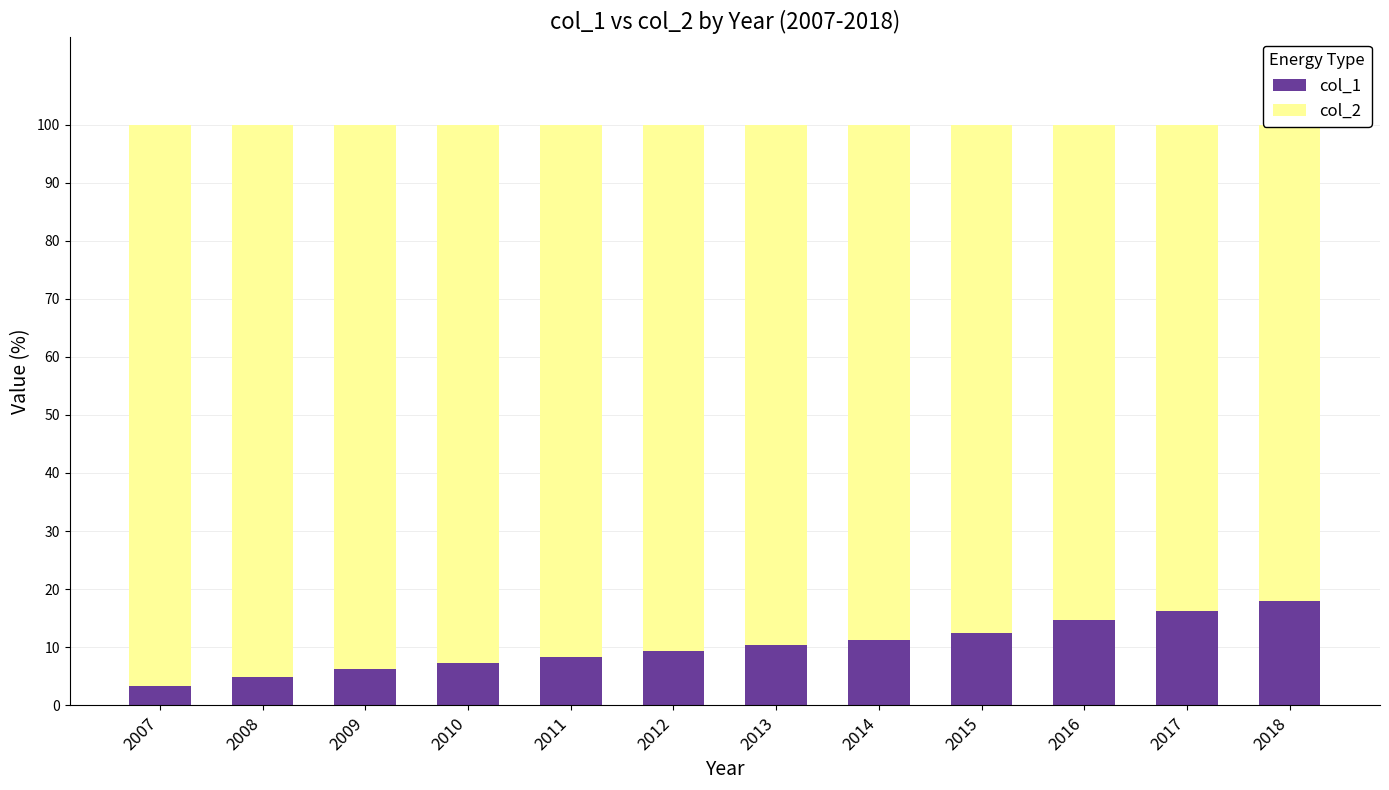

Reading left to right, extract all data points from this chart.

col_1: 3.4	4.9	6.2	7.3	8.3	9.3	10.4	11.3	12.5	14.7	16.3	18.0
col_2: 96.6	95.1	93.8	92.7	91.7	90.7	89.6	88.7	87.5	85.3	83.7	82.0